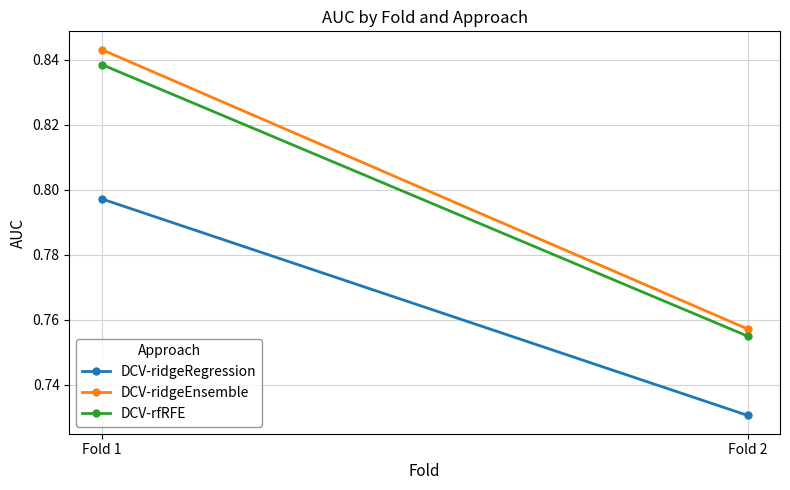

How many lines are shown in the chart?

3